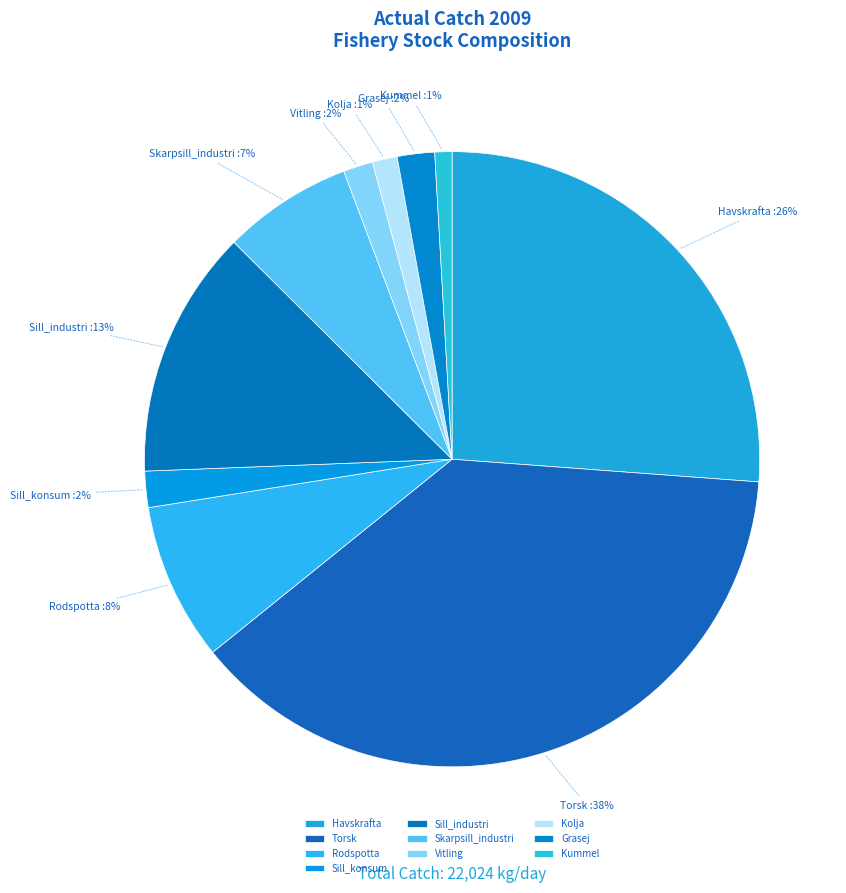

Is the sum of Torsk and Kummel greater than half?

No